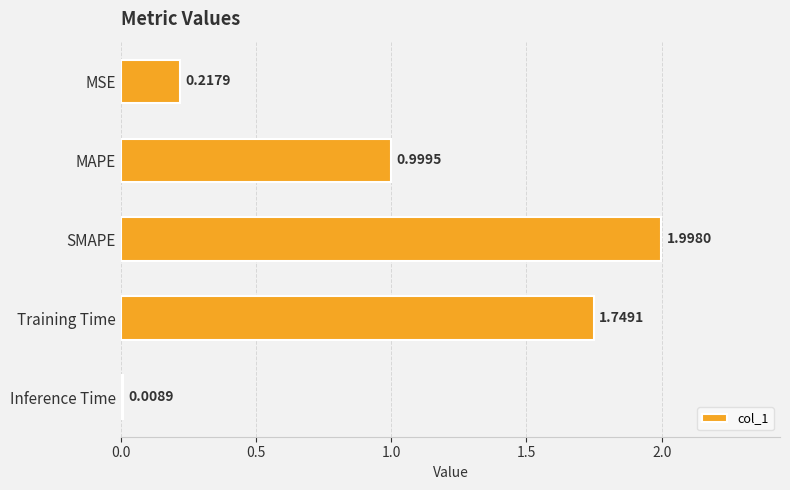

List the labels in order of value, largest first.

SMAPE, Training Time, MAPE, MSE, Inference Time